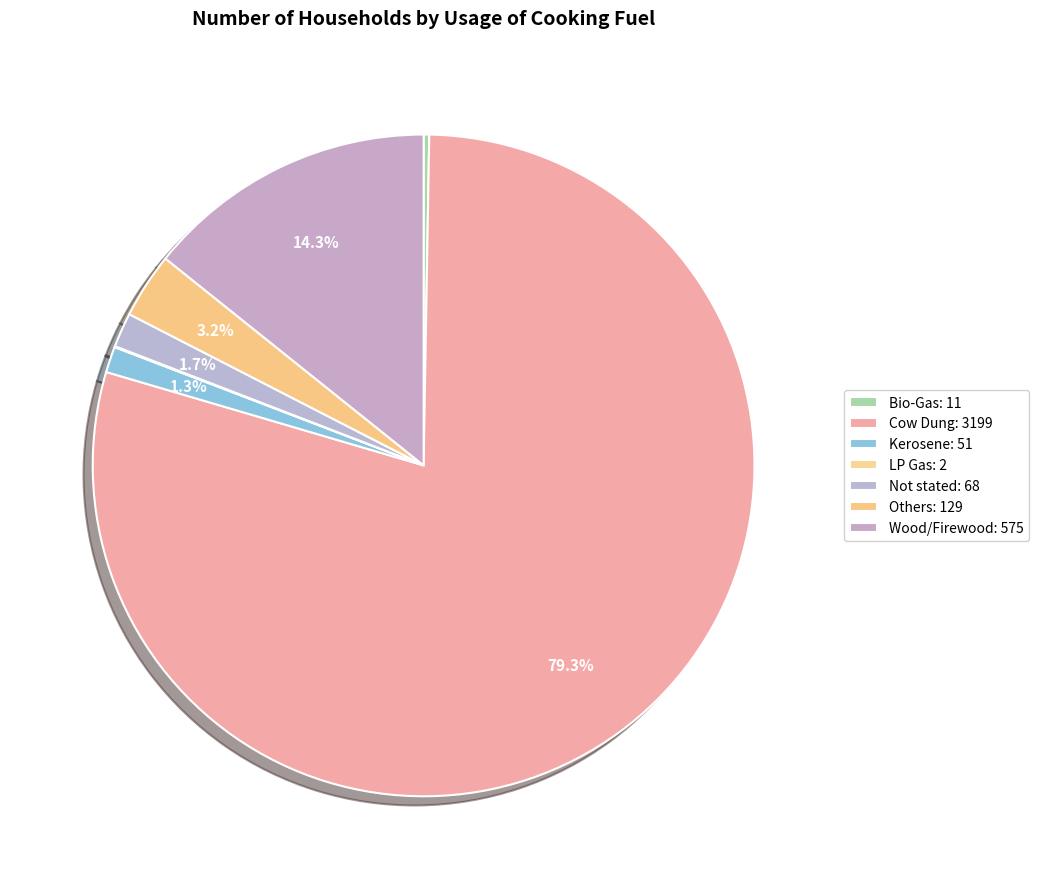

Which category accounts for the majority?

Cow Dung